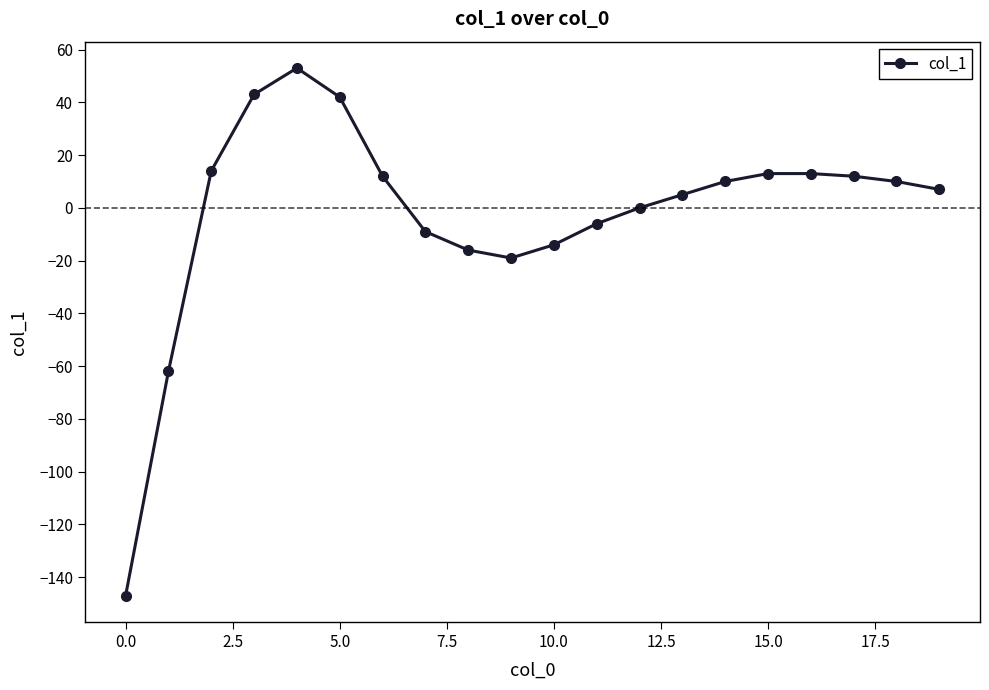

How many lines are shown in the chart?

1